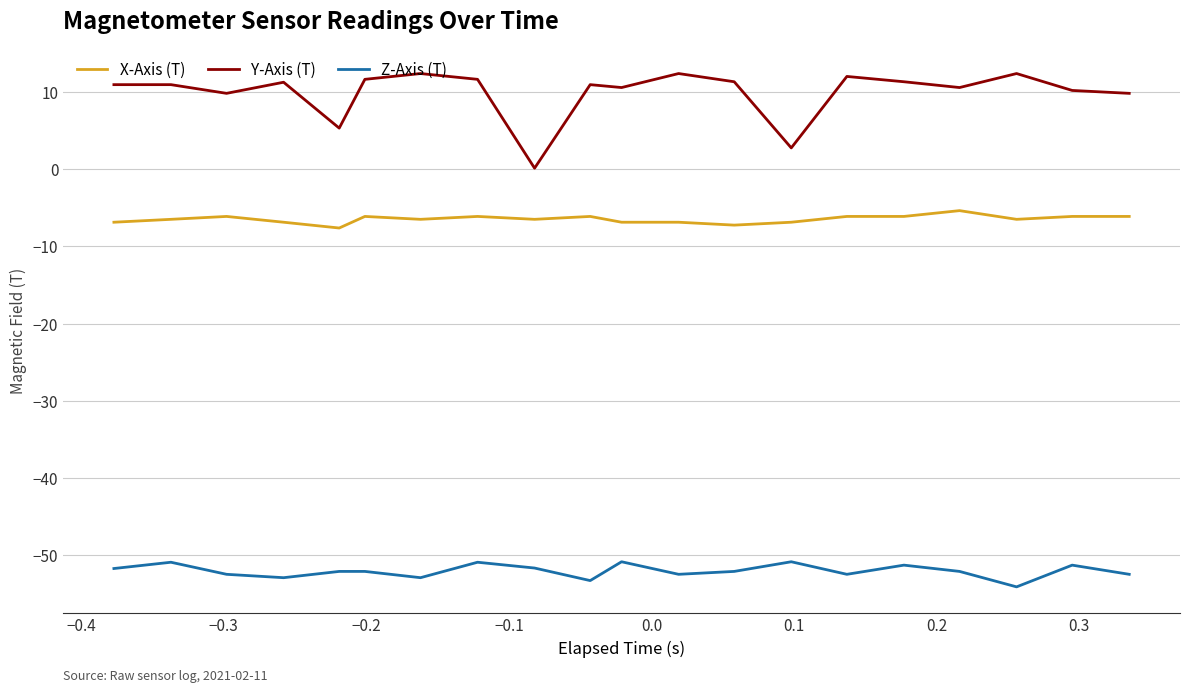

Which series has the largest total across all categories?

Y-Axis (T)